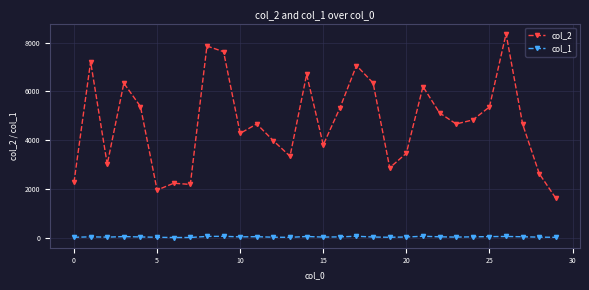

At how many categories does at least one series exceed 5747?

9